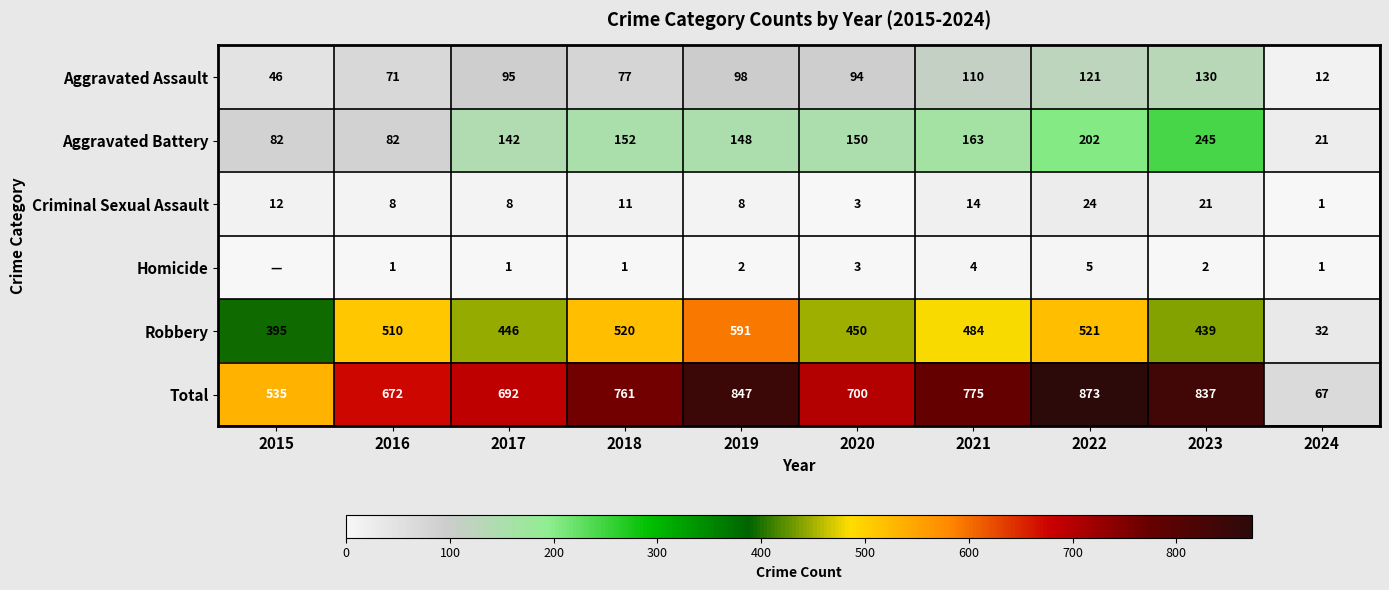

List the labels in order of Robbery value, largest first.

2019, 2022, 2018, 2016, 2021, 2020, 2017, 2023, 2015, 2024